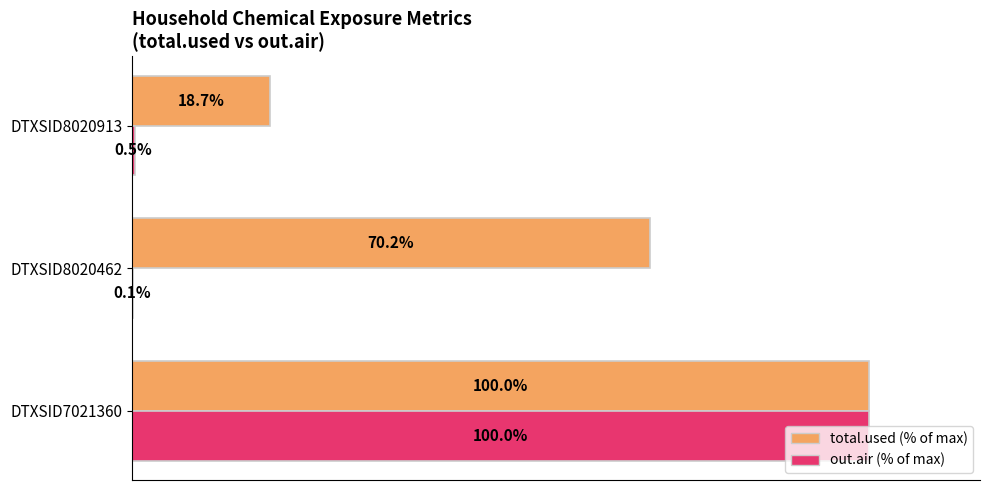

At which category is the sum across all series the highest?

DTXSID7021360